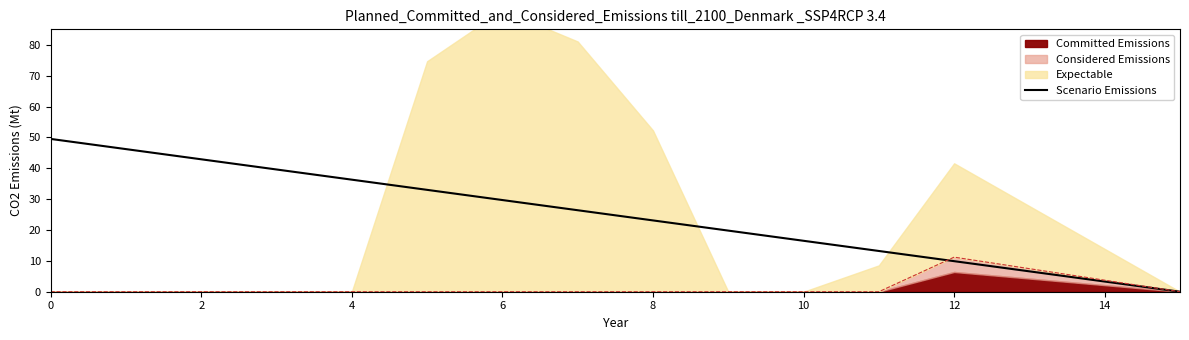

The Scenario Emissions series shows 16.5 at 10. True or false?

True